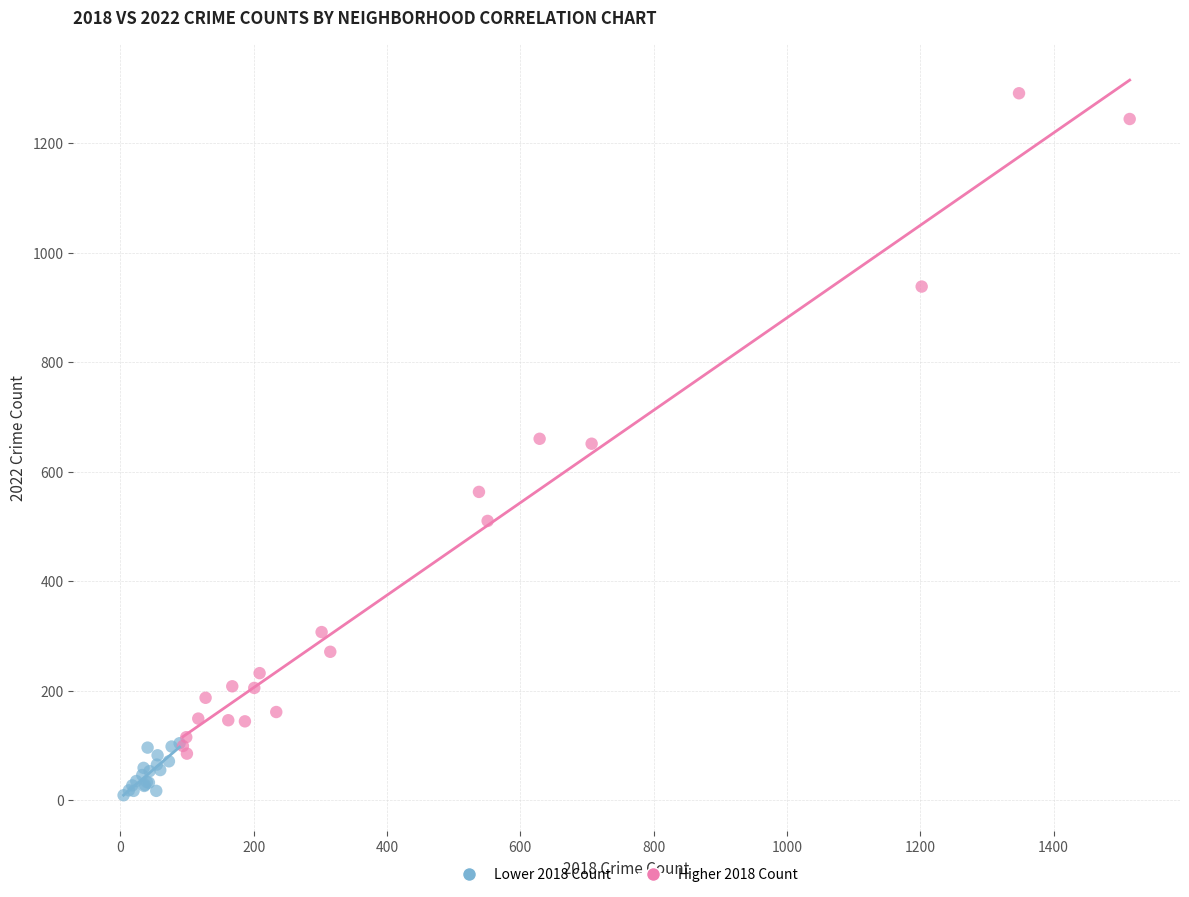

Which series has the largest Y range (max minus min)?

Higher 2018 Count